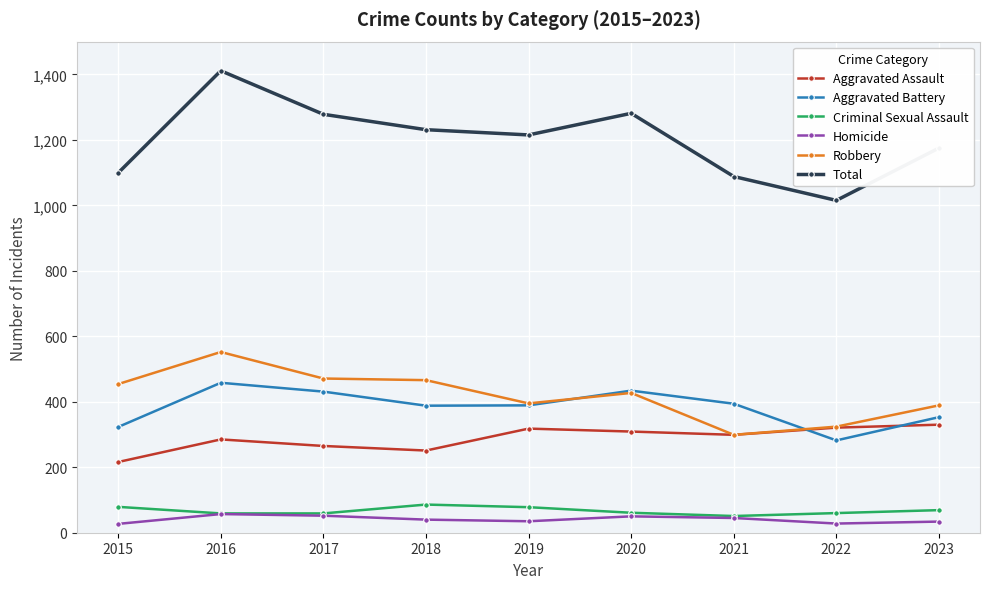

Which series has the largest total across all categories?

Total